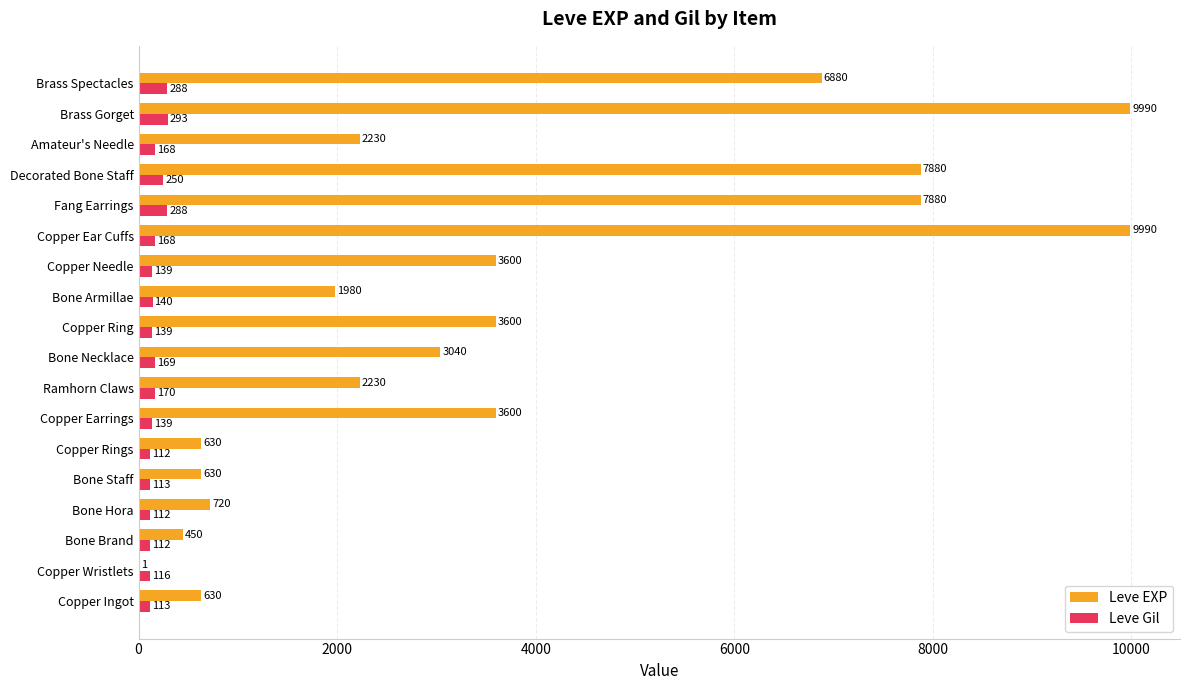

Between Bone Brand and Decorated Bone Staff, which series saw the biggest shift?

Leve EXP